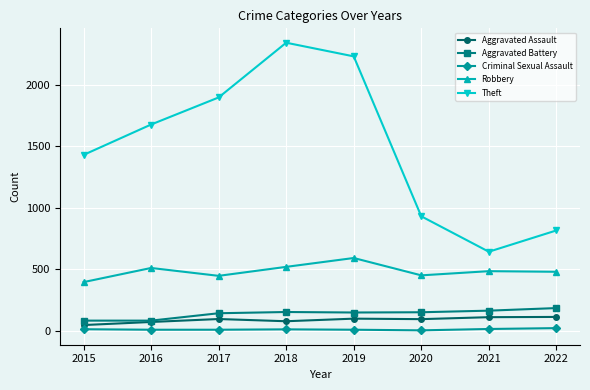

True or false: Robbery and Criminal Sexual Assault cross at least once.

False